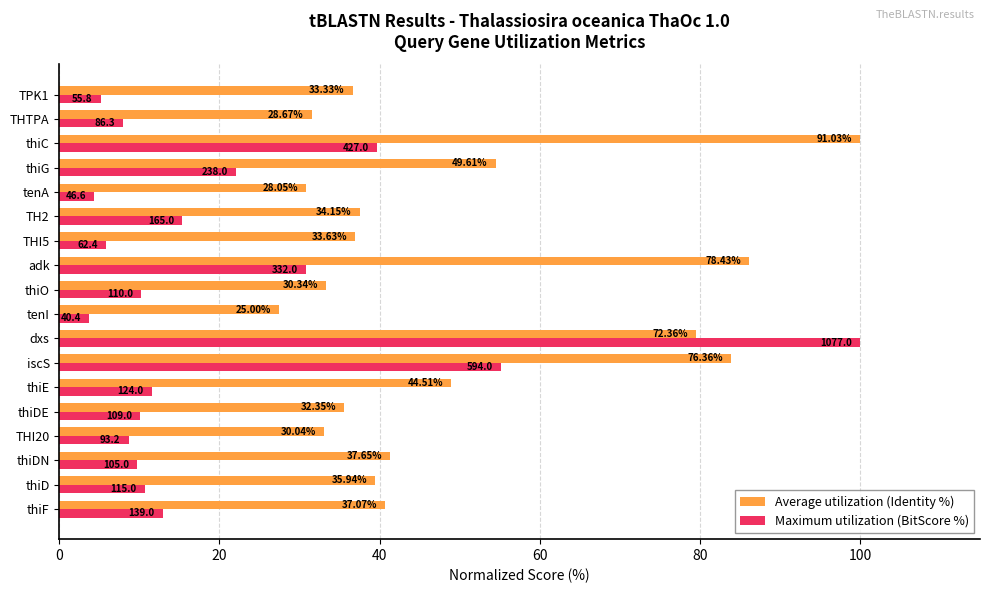

What are all the series names shown in the legend?

Average utilization (Identity %), Maximum utilization (BitScore %)